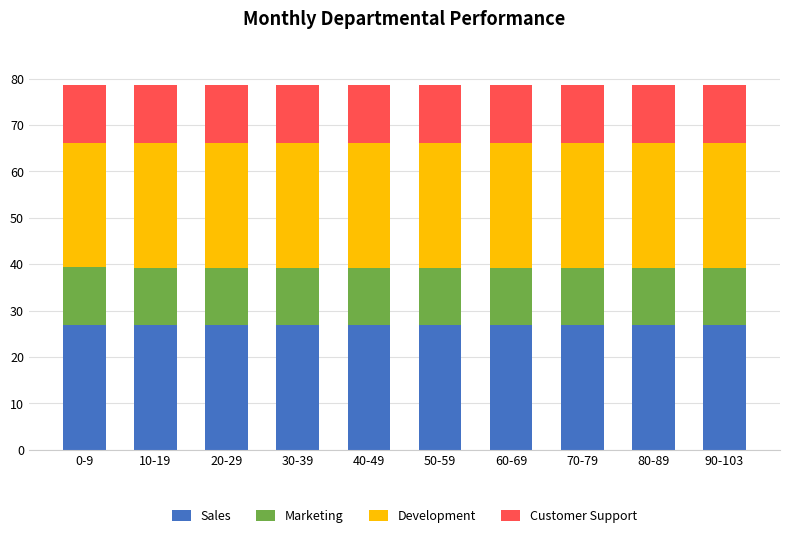

What is the total value across all series at 80-89?

78.5